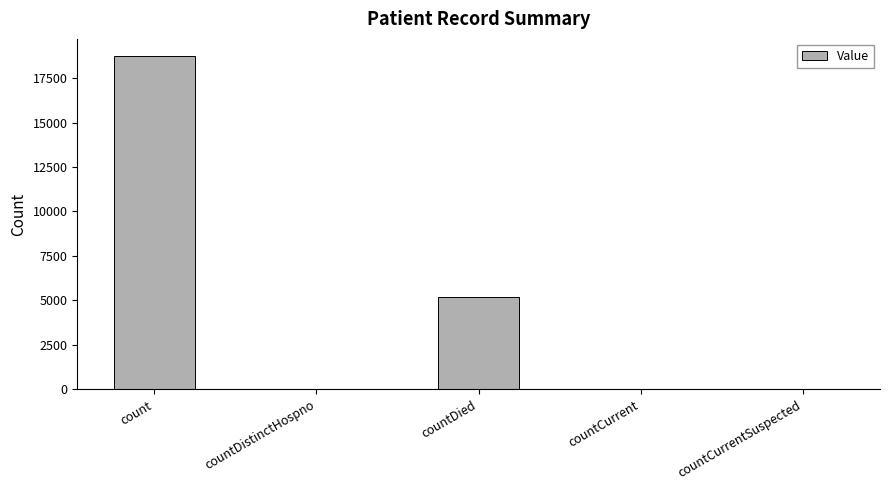

What is the sum of all values?

24016